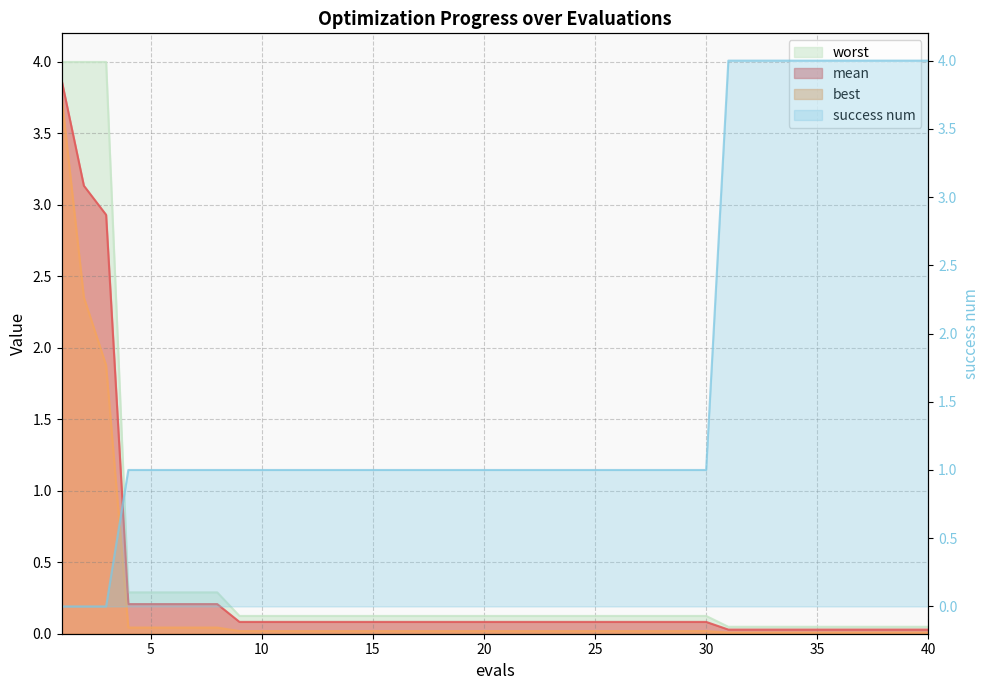

True or false: best has a value of 0.0 at 36.

False